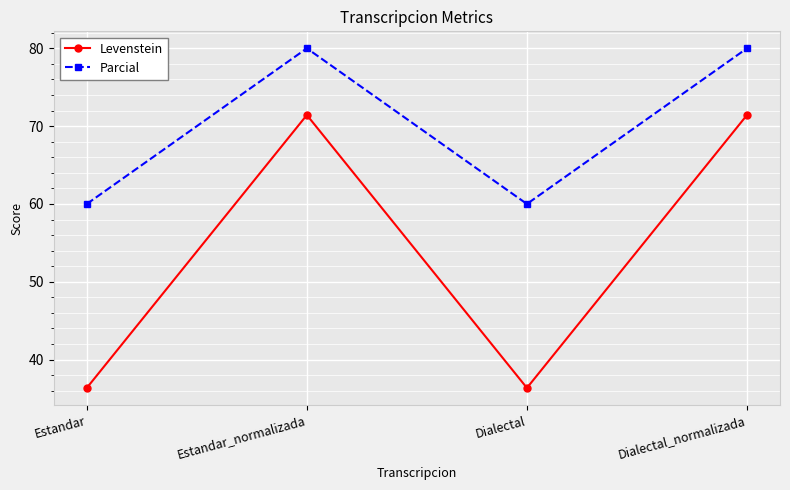

Read the Levenstein value at Dialectal_normalizada.

71.4